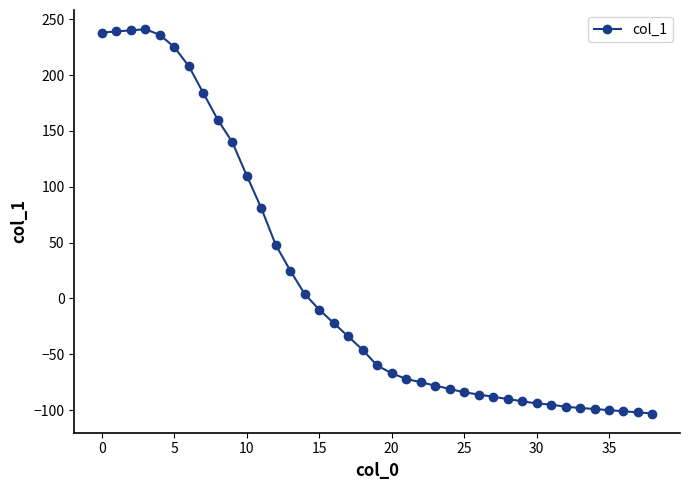

What is the value of the 14th point from the left?

25